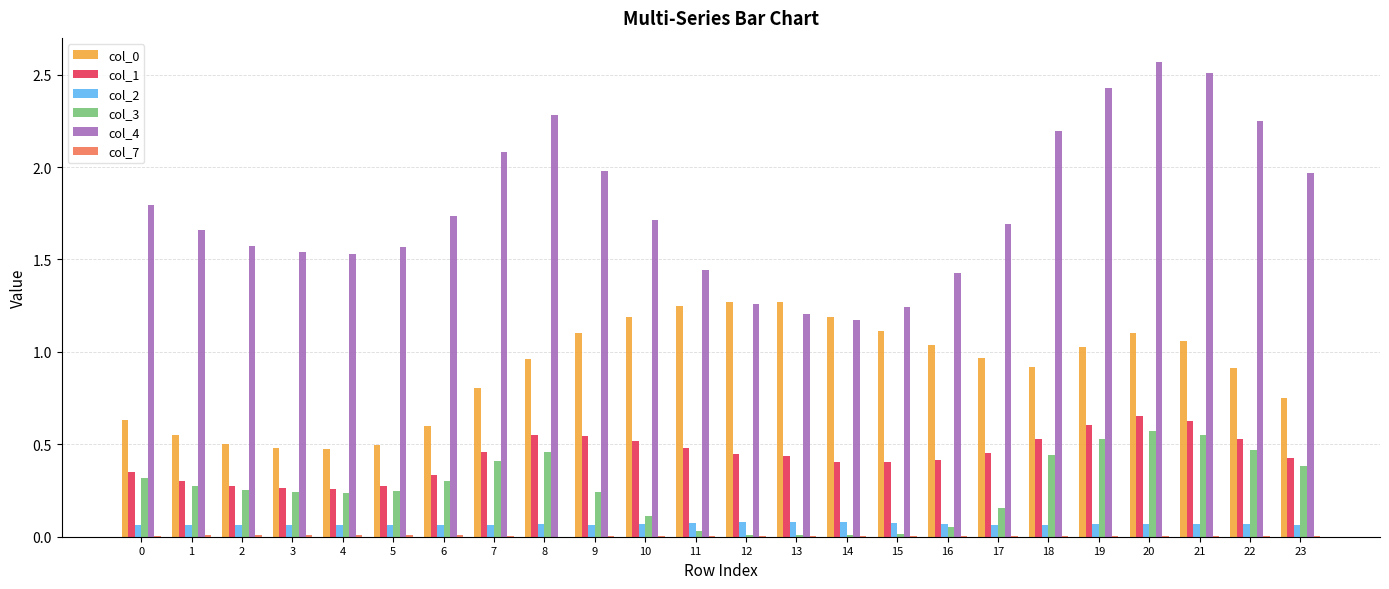

How many groups of bars are there?

24